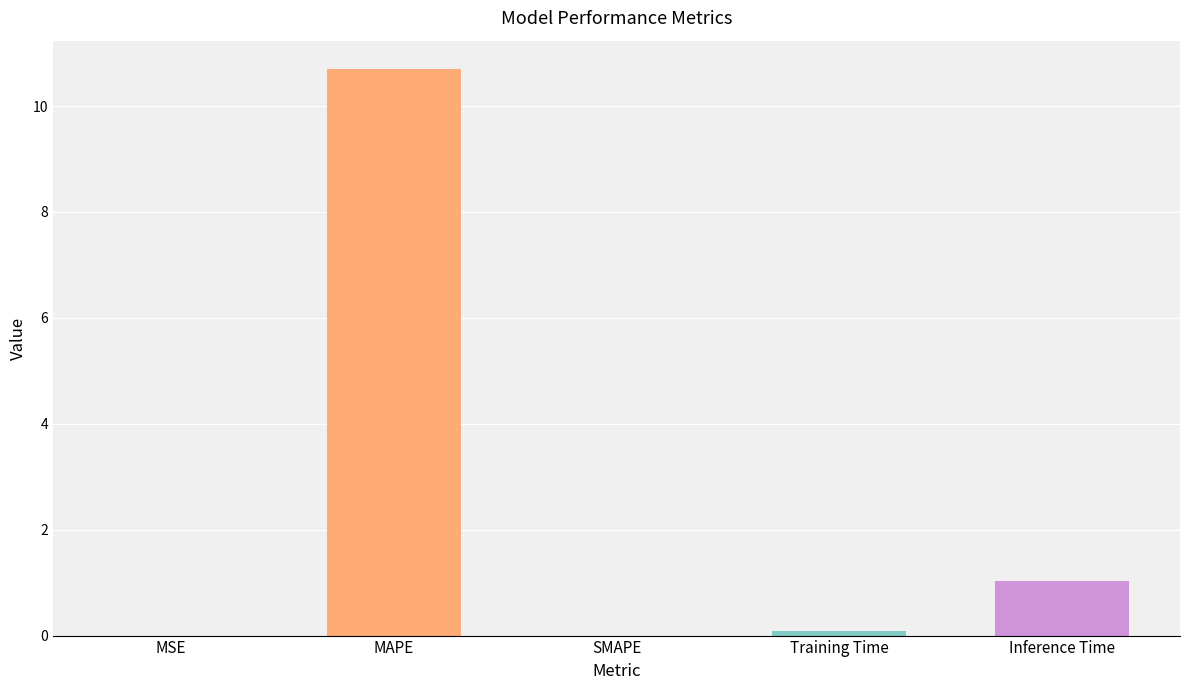

Is it true that the value at MSE is 0.0?

True